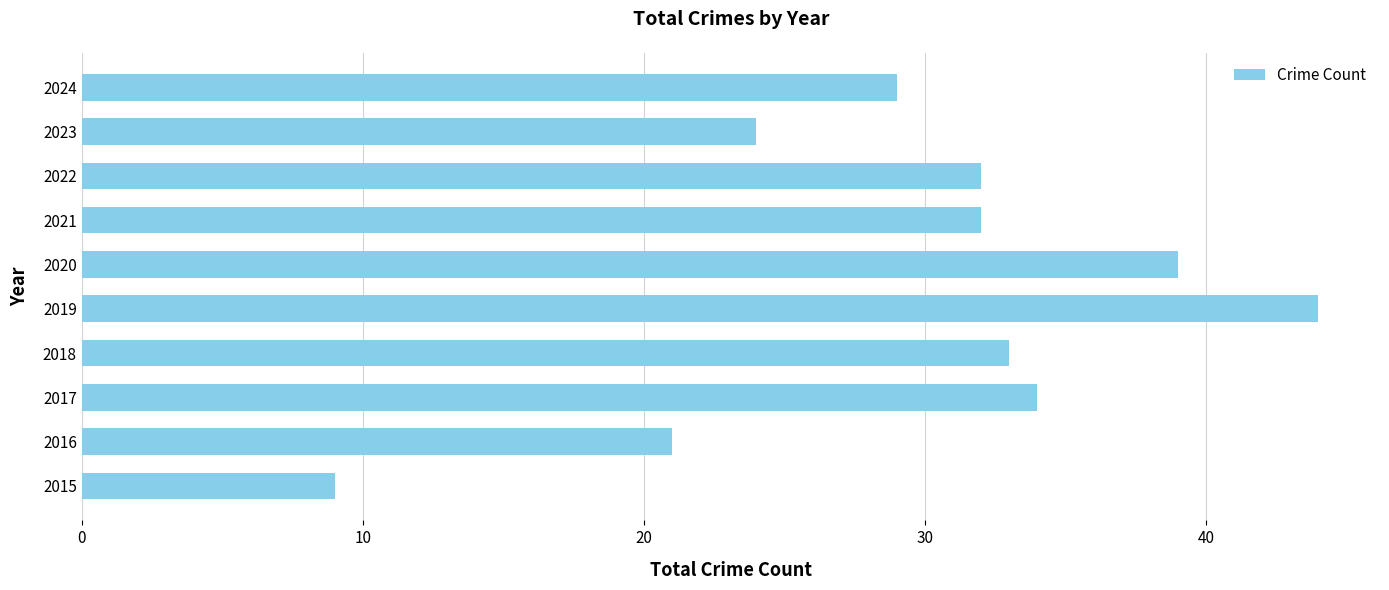

Which category has the highest value across all series?

2019